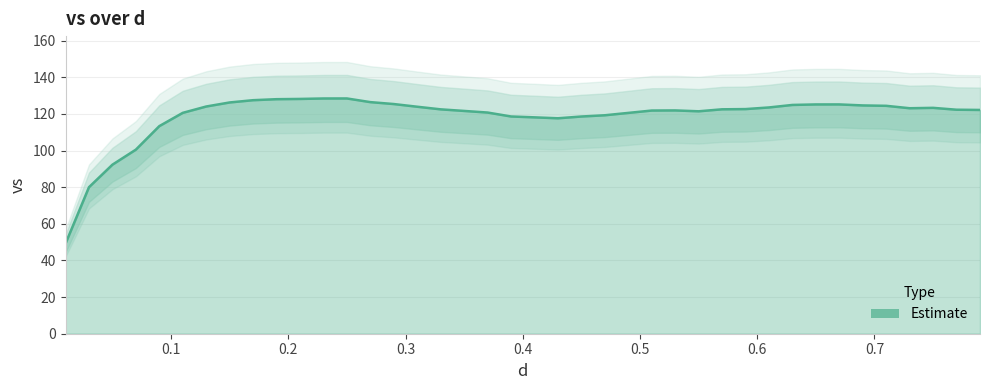

Reading left to right, extract all data points from this chart.

49.2	80.0	92.3	100.5	113.4	120.6	124.1	126.3	127.5	128.1	128.2	128.4	128.5	126.5	125.4	123.9	122.5	121.6	120.8	118.6	118.1	117.6	118.6	119.3	120.6	121.9	121.9	121.5	122.5	122.7	123.6	124.9	125.2	125.2	124.7	124.4	123.1	123.3	122.3	122.2